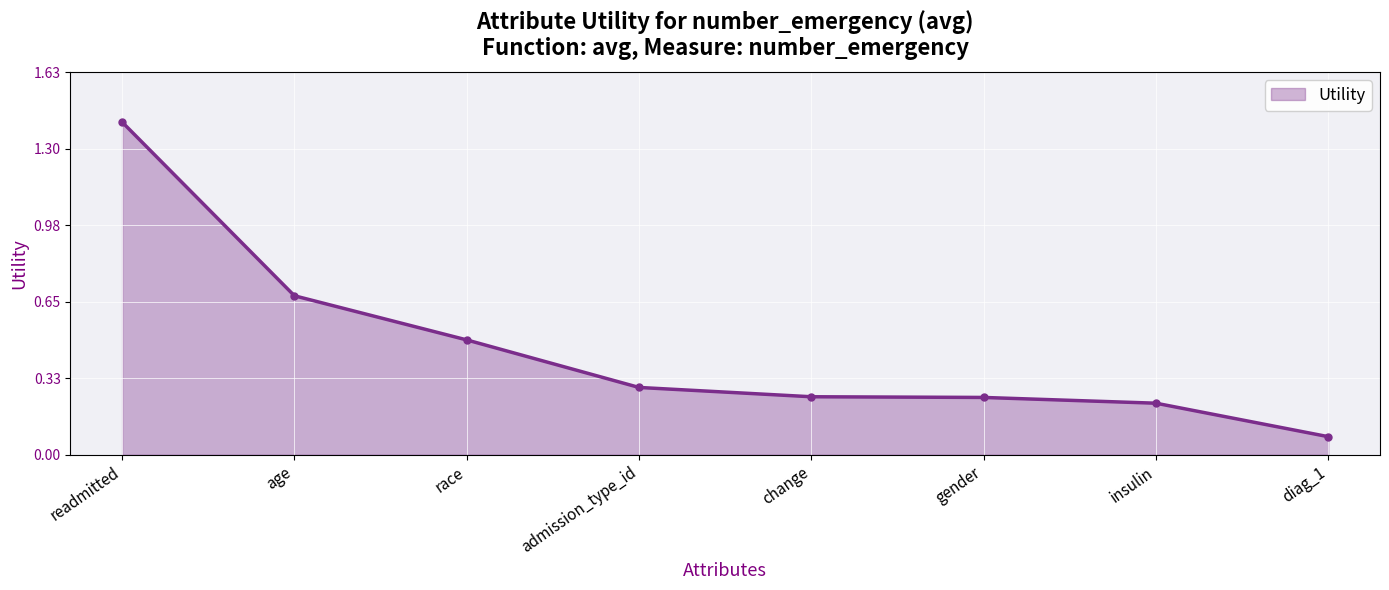

What position from the right is insulin?

2